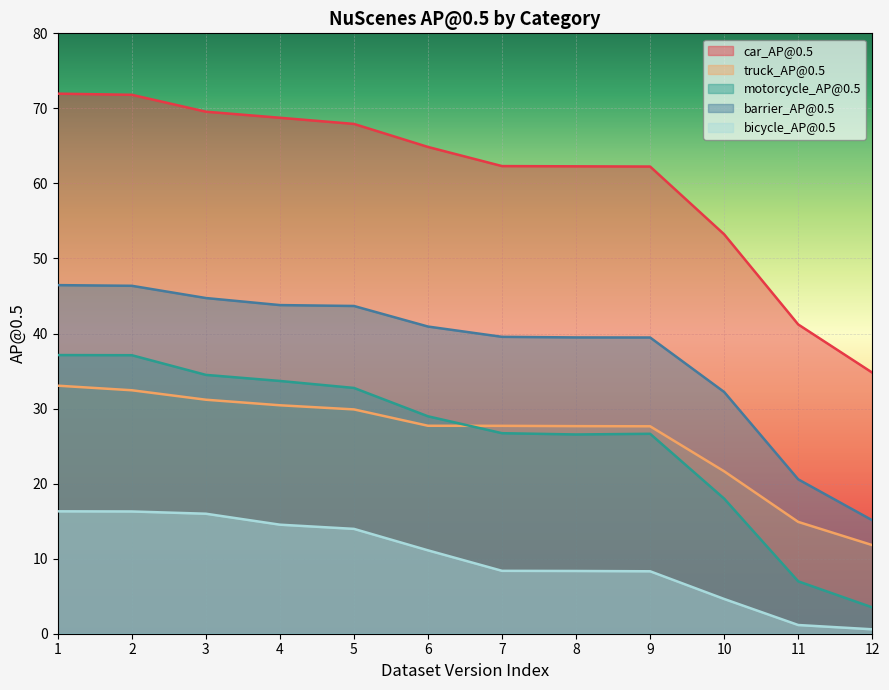

Which category has the highest value in the truck_AP@0.5 series?

1